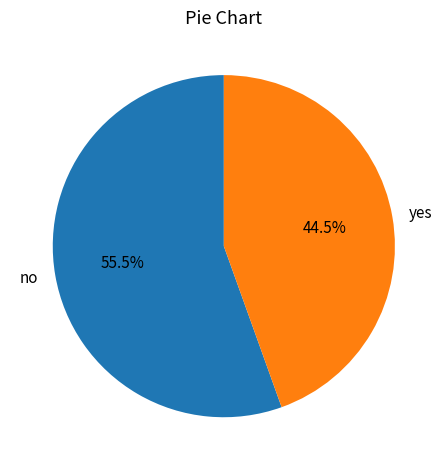

To the nearest percent, what is the combined percentage of yes and no?

100%